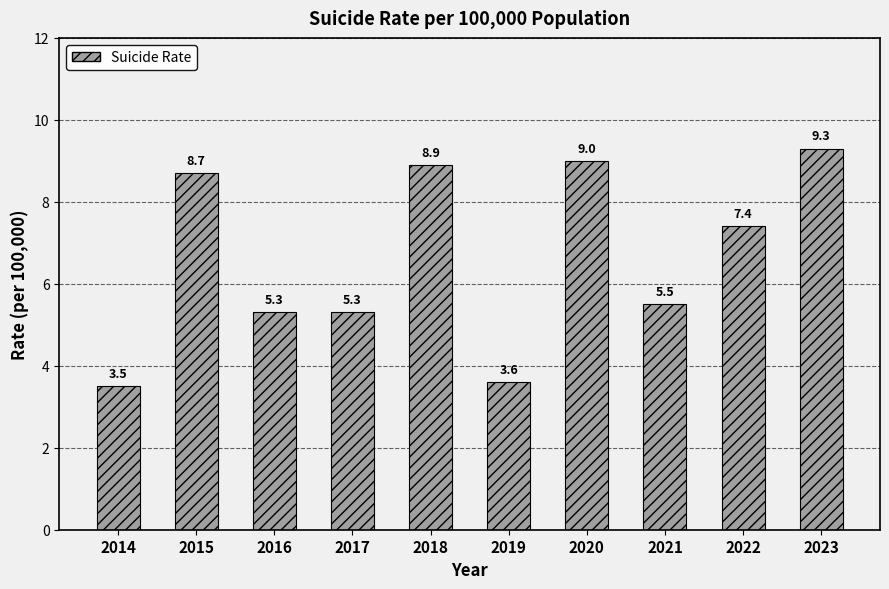

At which category does the chart reach its minimum across all series?

2014